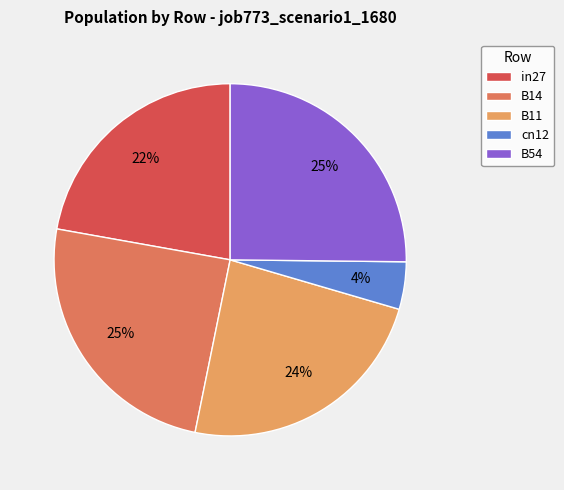

Which slice is the smallest?

cn12